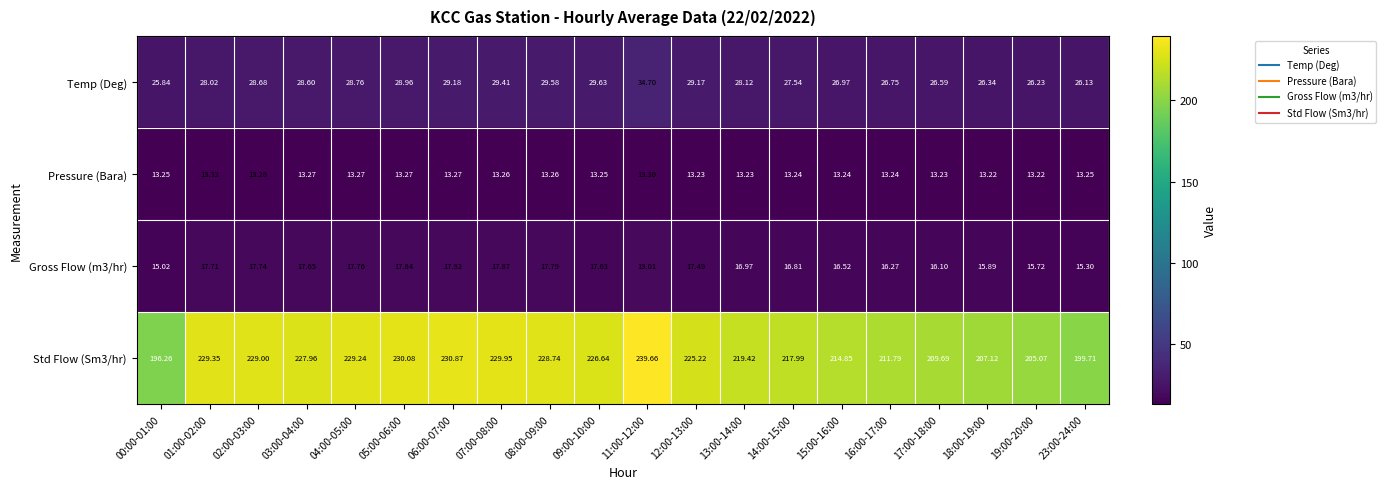

Which series has the largest total across all categories?

Std Flow (Sm3/hr)